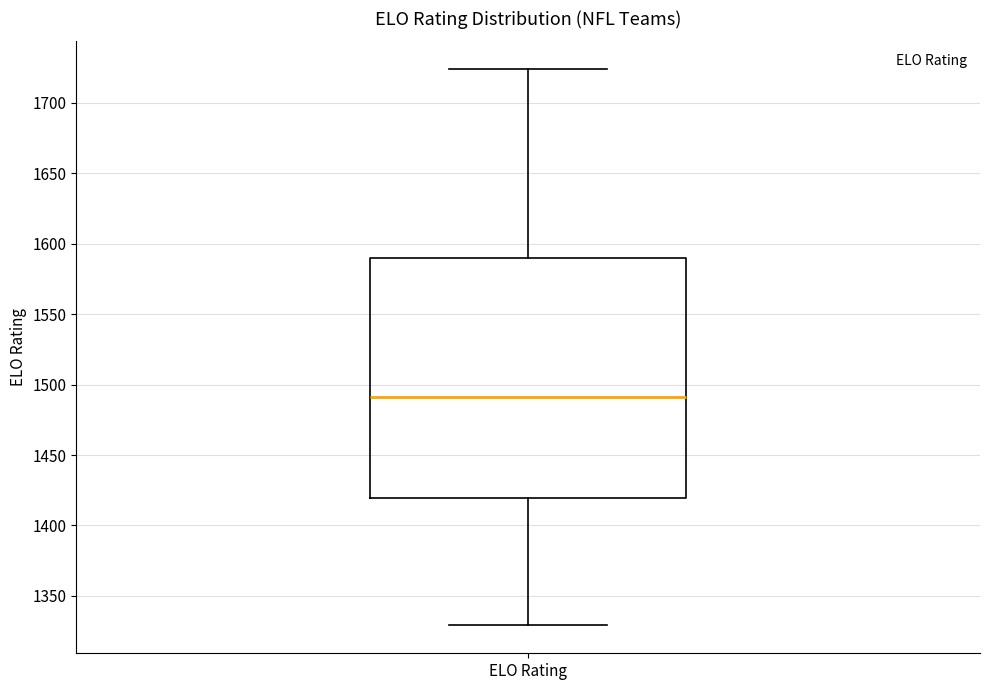

Transcribe this box plot: give where the median line is, the range the box spans, and where the two whiskers end, as read against the y-axis. The values are not printed on the chart, so give them approximately, as read against the axis.

median 1490, box 1420 to 1590, whiskers 1330 to 1725